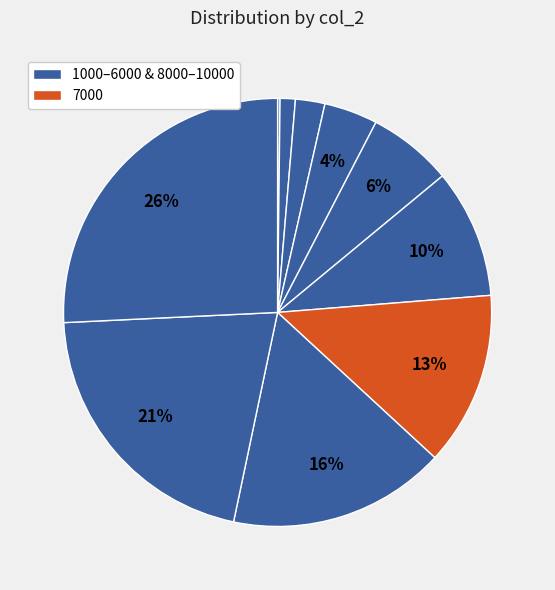

What is the largest slice in the pie chart?

10000